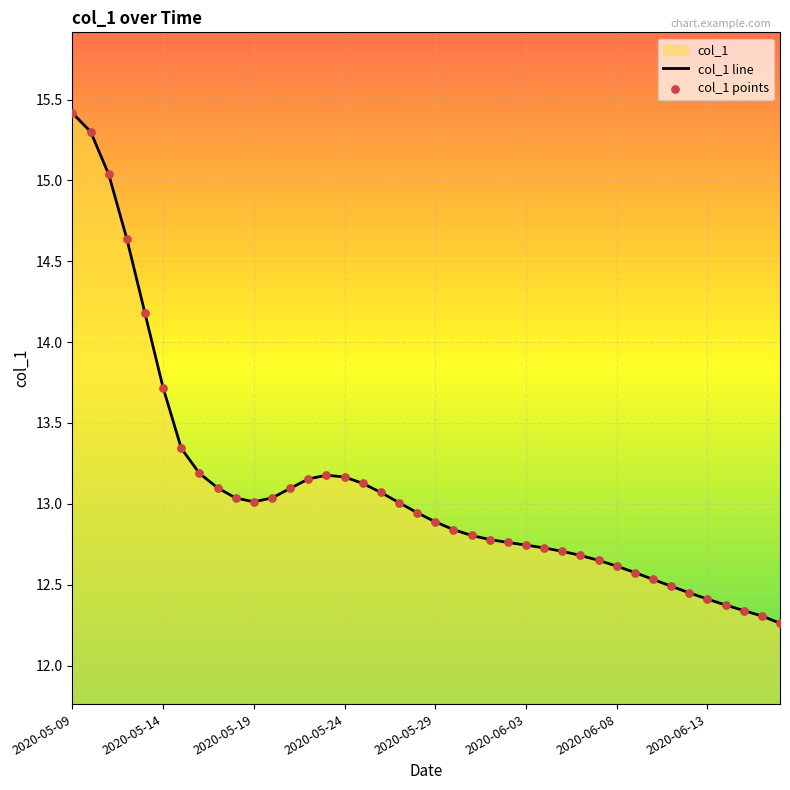

Which series reaches the maximum Y coordinate?

col_1 line